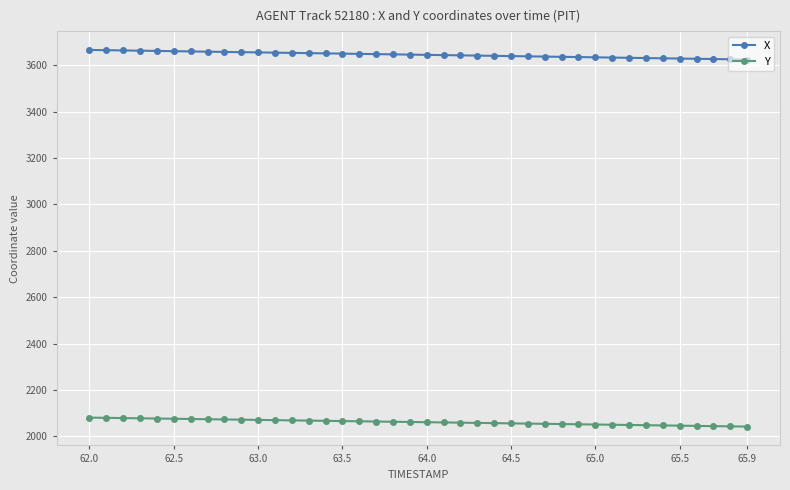

At how many categories does at least one series exceed 3212?

40